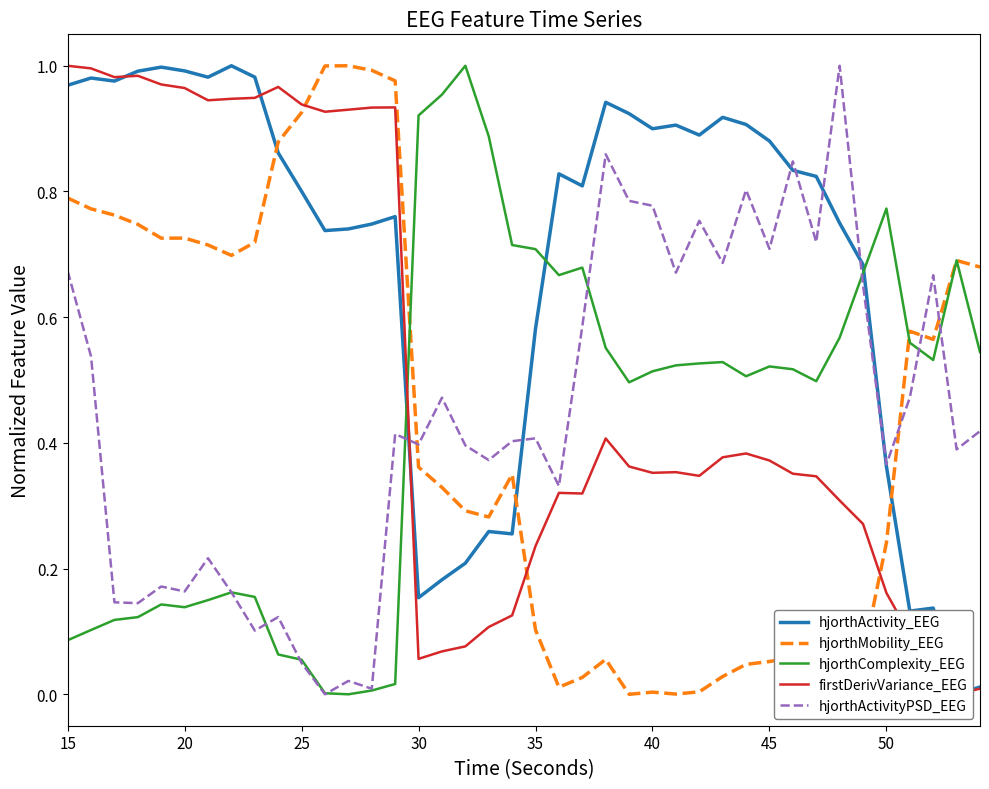

What is the approximate value of hjorthComplexity_EEG at 29?

0.5